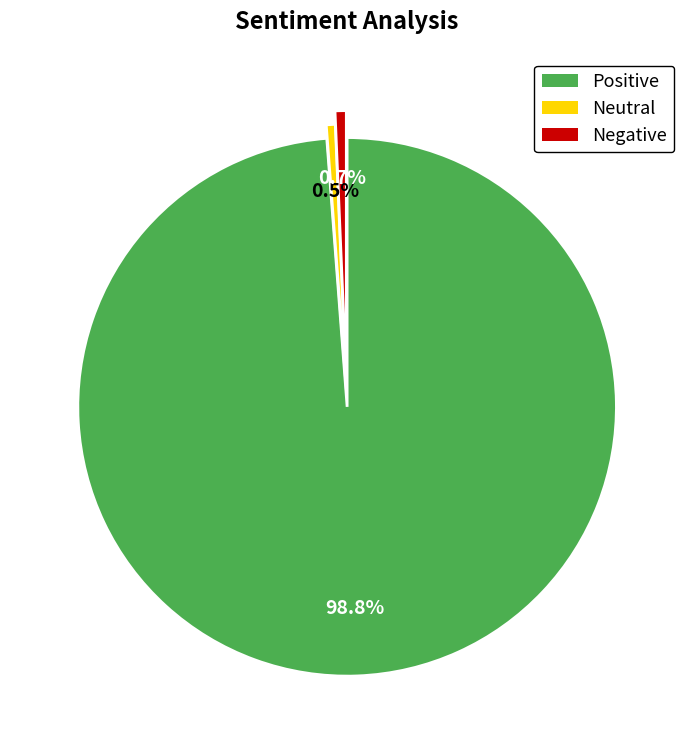

What is the largest slice in the pie chart?

Positive